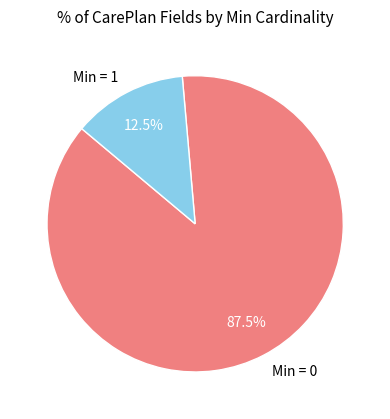

Approximately how many times larger is the value at Min = 0 compared to Min = 1?

7.0